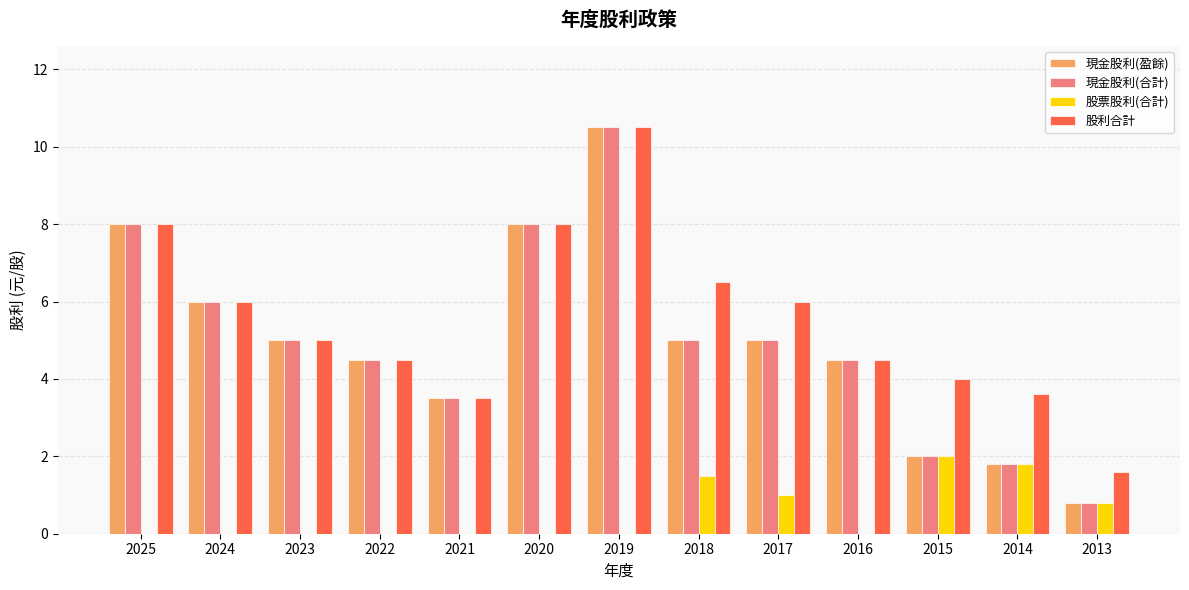

What is the highest value of the 現金股利(合計) series?

10.5